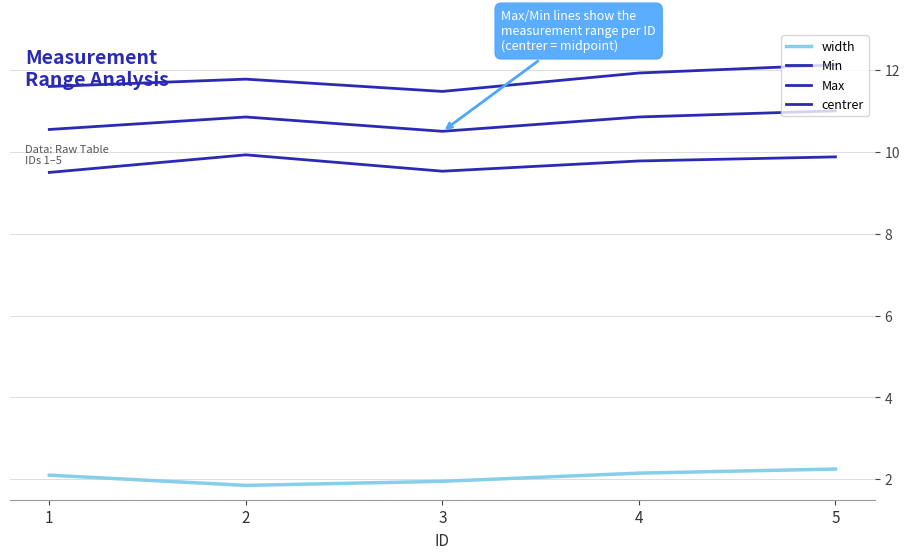

The Min series shows 17.6 at 4. True or false?

False